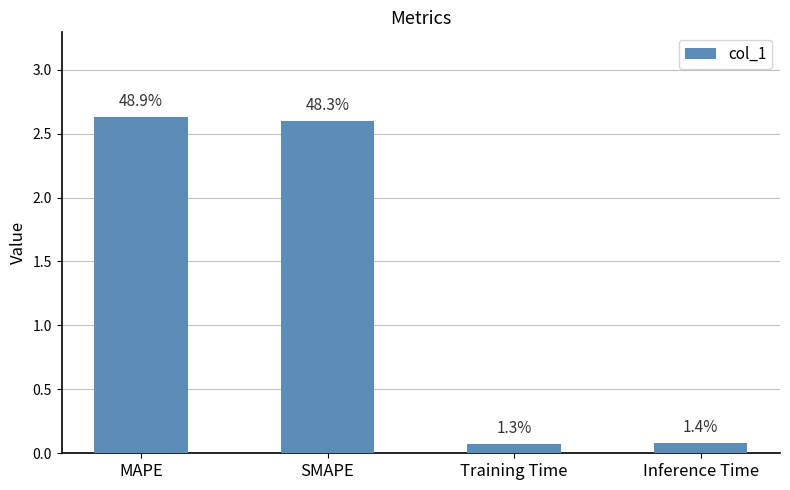

Does the chart contain any negative values?

No